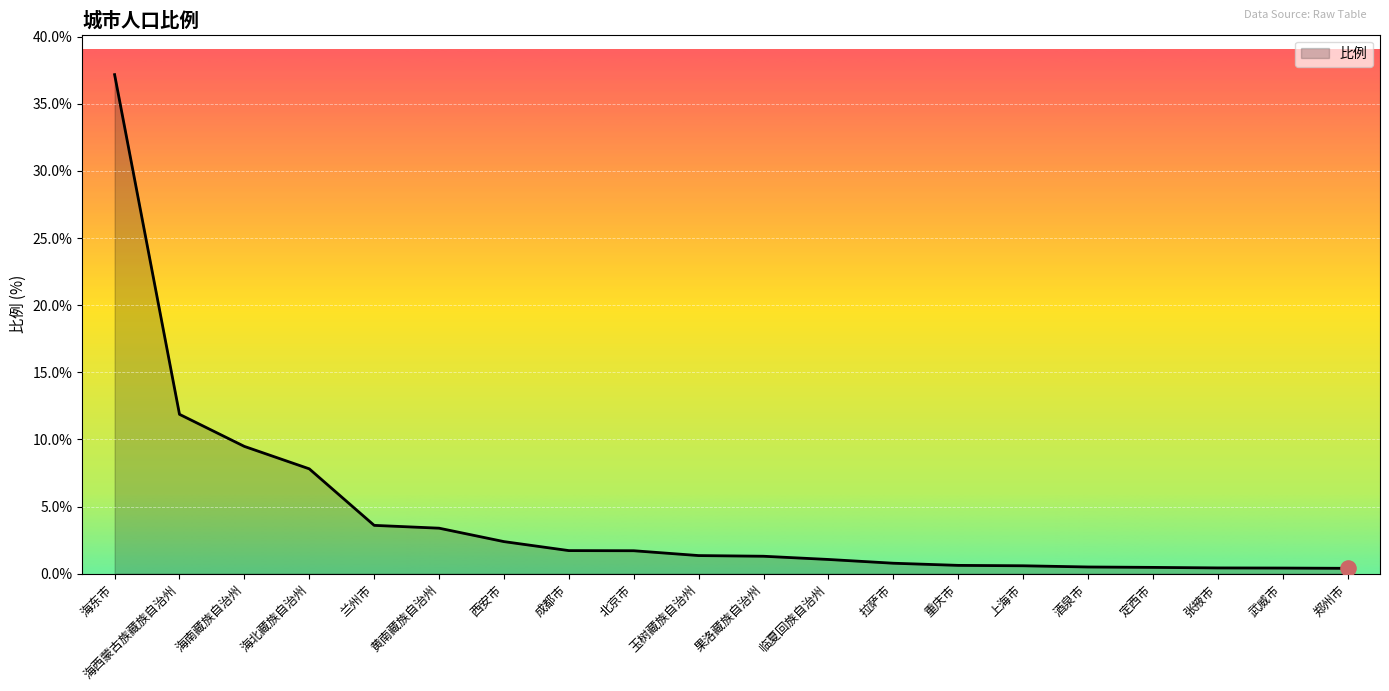

Which has a higher value, 西安市 or 海北藏族自治州?

海北藏族自治州